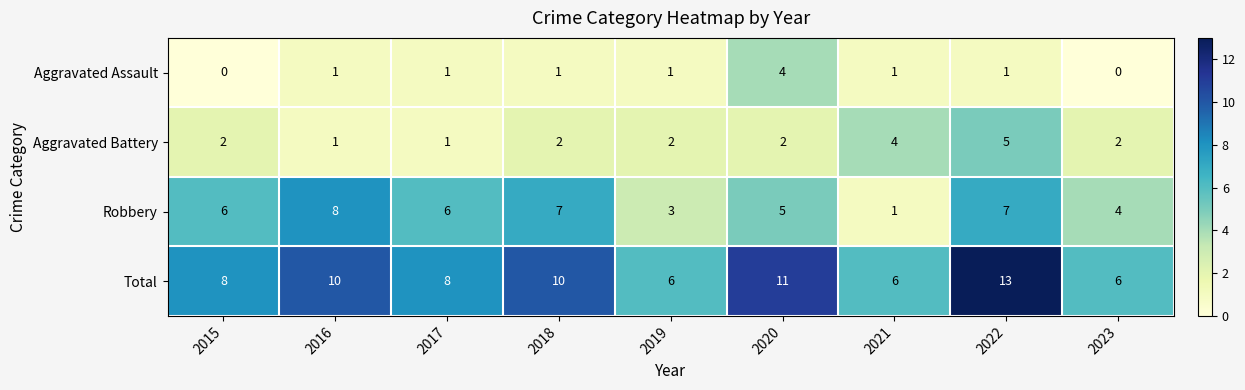

How many positive values does the Aggravated Assault series have?

7